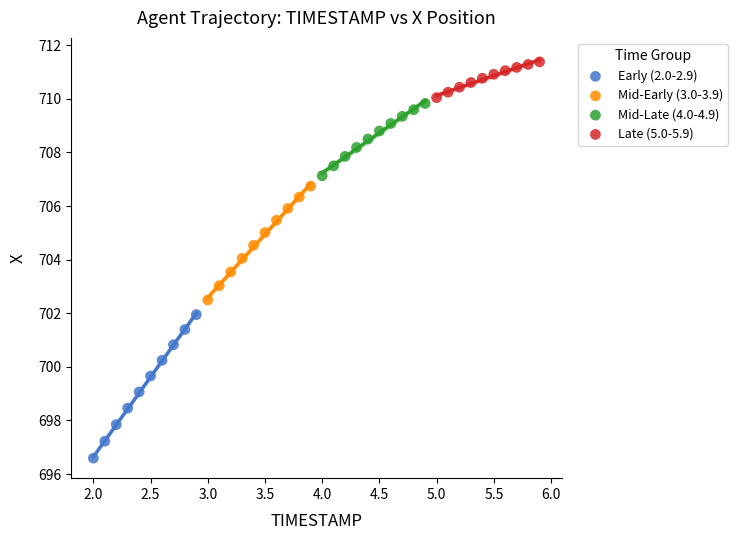

Which series reaches the minimum Y coordinate?

Early (2.0-2.9)